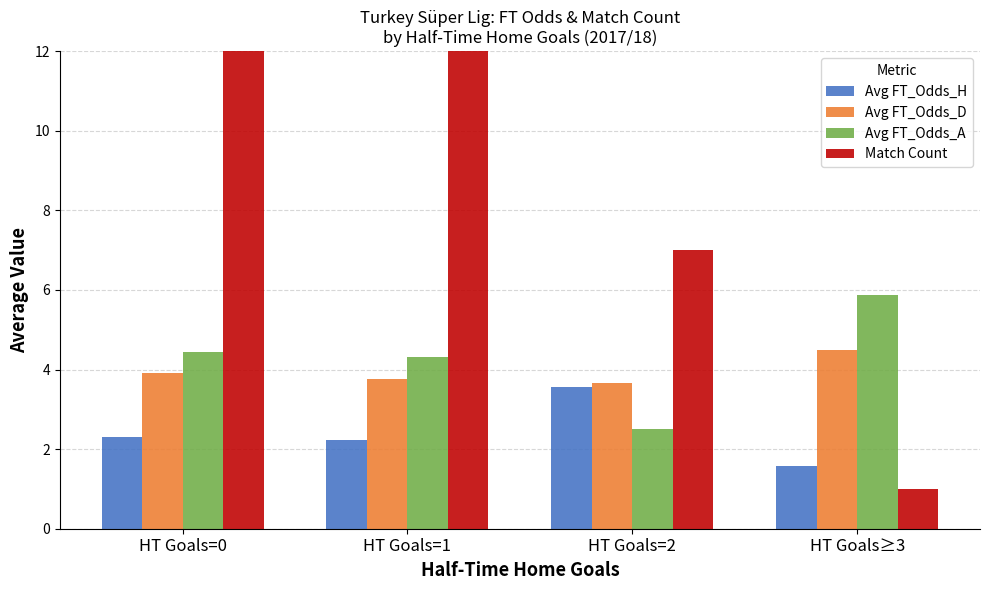

Which category has the lowest value in the Avg FT_Odds_A series?

HT Goals=2